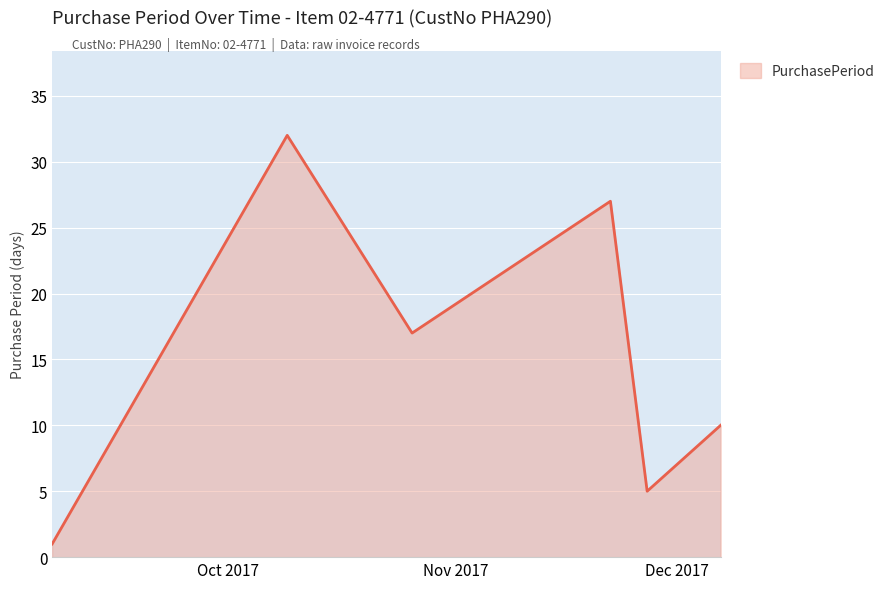

Reading right to left, what are all the values shown in this chart?

10	5	27	17	32	1